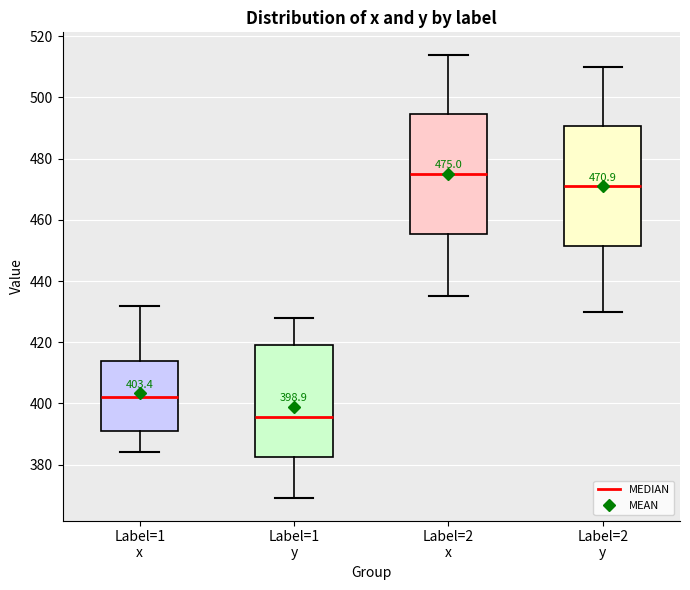

Which box has the highest median line?

Label=2 x